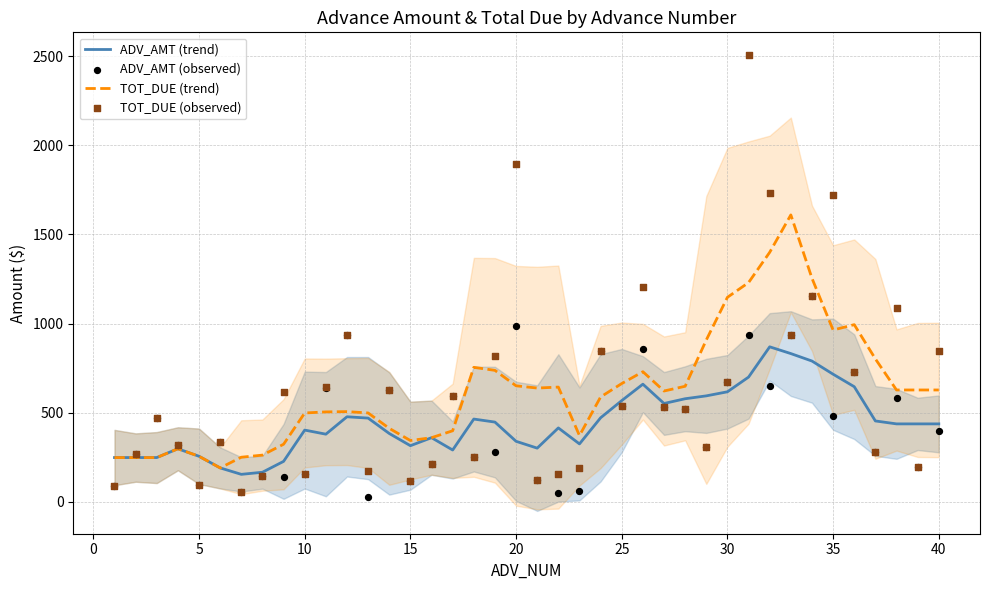

At how many categories does at least one series exceed 474?

29